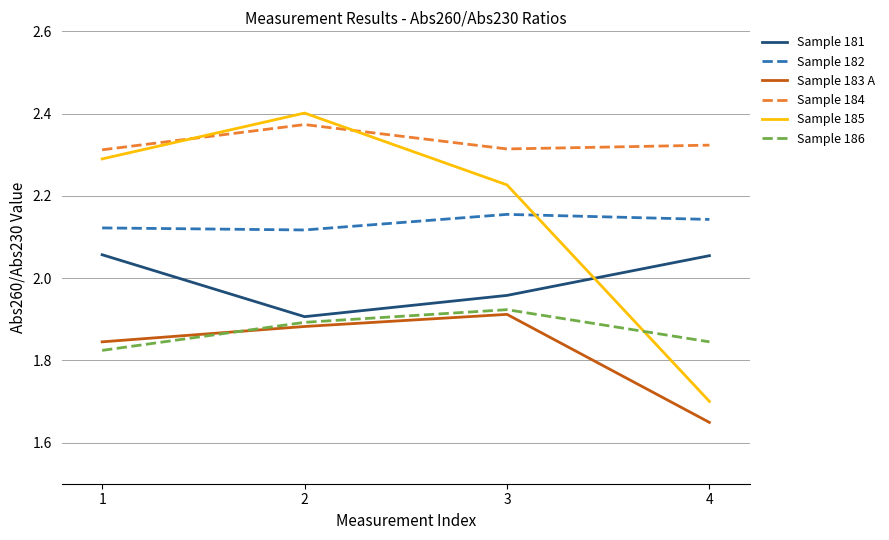

Which series ends up on top after the final intersection of Sample 183 A and Sample 186?

Sample 186